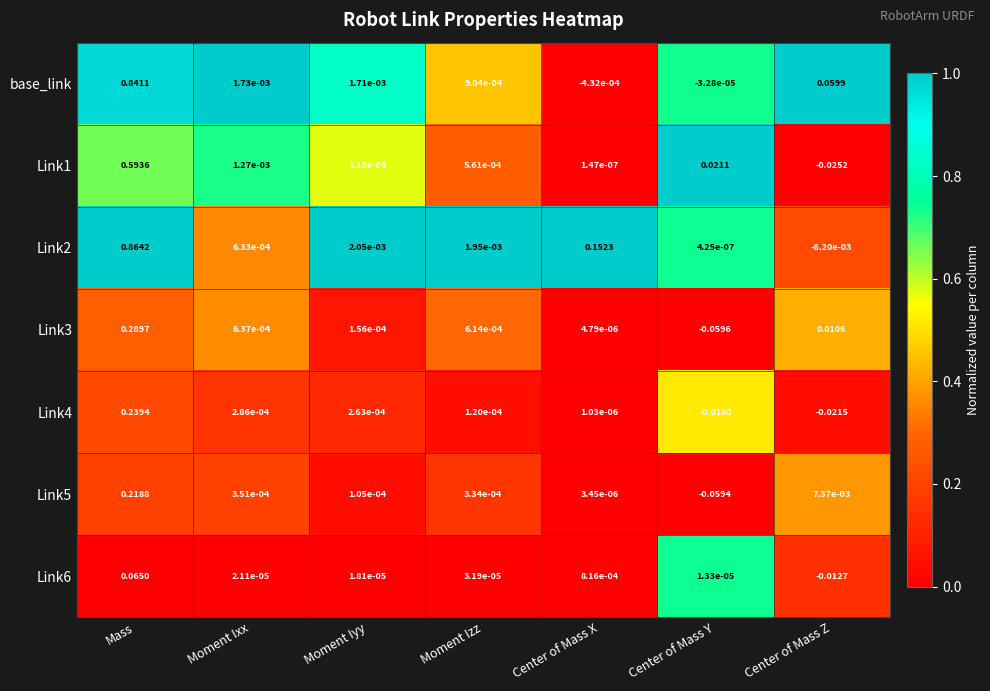

At which label is Link2 closest to 0?

Center of Mass Y